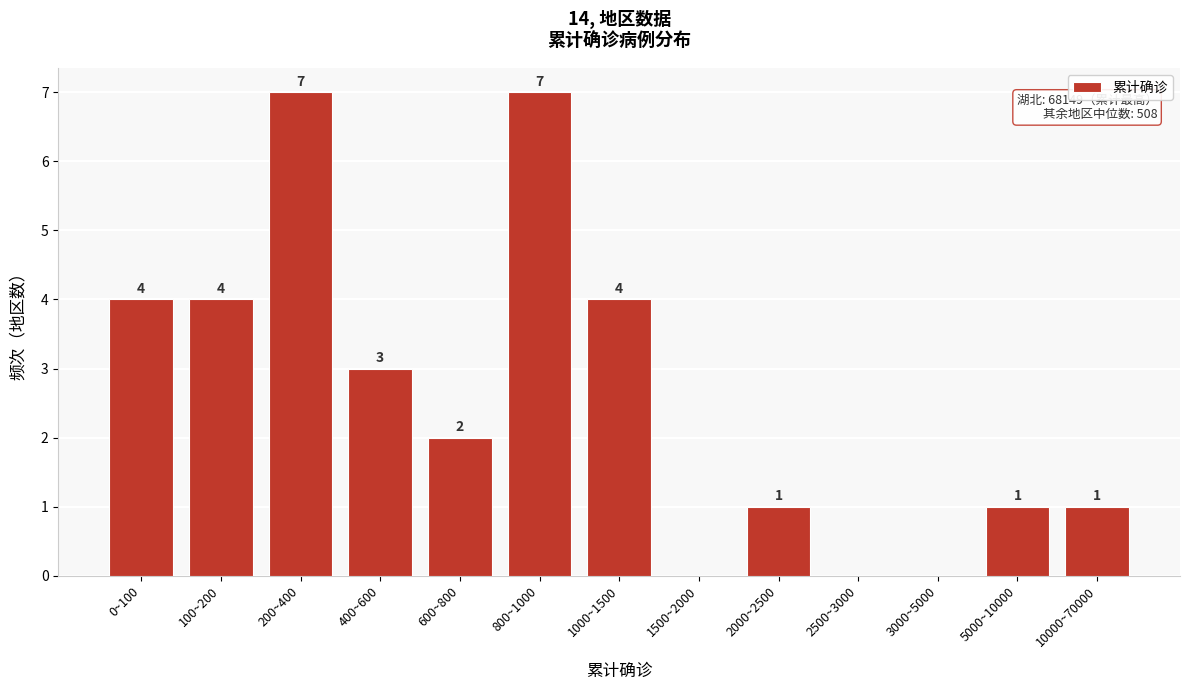

Reading right to left, what are all the values shown in this chart?

10000~70000=1	5000~10000=1	3000~5000=0	2500~3000=0	2000~2500=1	1500~2000=0	1000~1500=4	800~1000=7	600~800=2	400~600=3	200~400=7	100~200=4	0~100=4